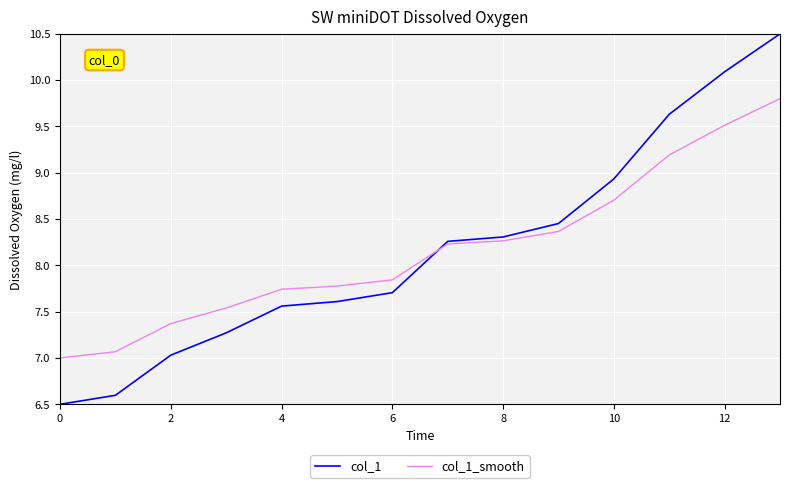

What is the minimum value for col_1?

6.5